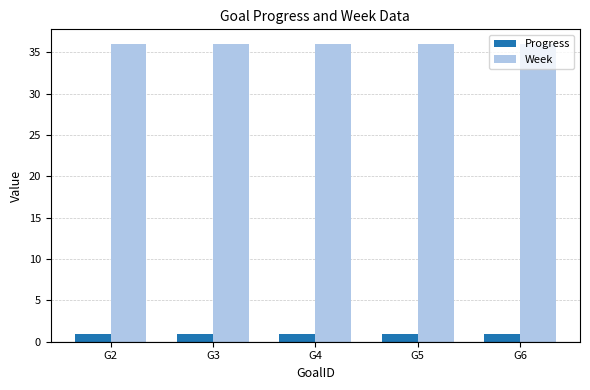

What is the minimum value for Week?

36.0